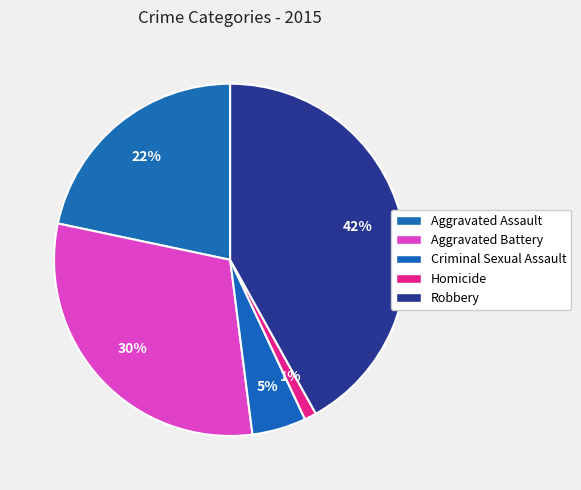

Combined, what portion of the pie is Aggravated Assault and Aggravated Battery?

52.0%